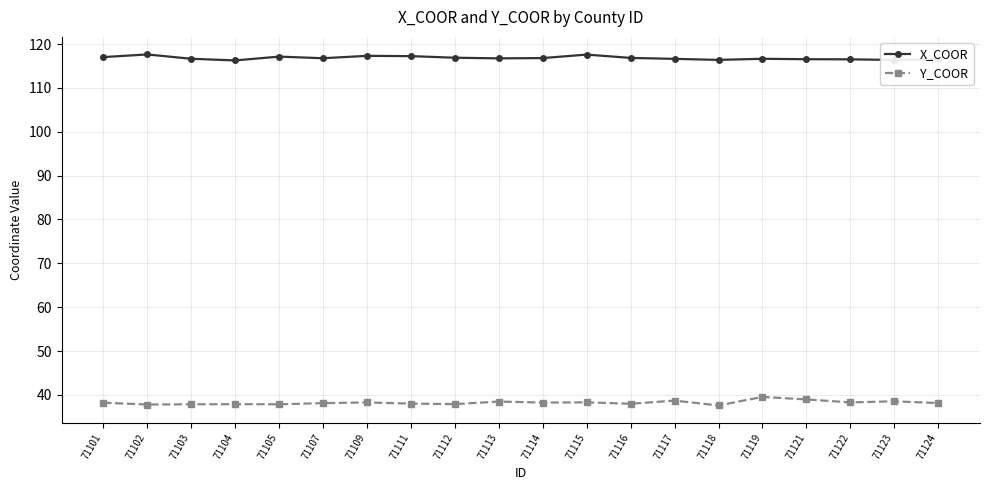

What are all the series names shown in the legend?

X_COOR, Y_COOR